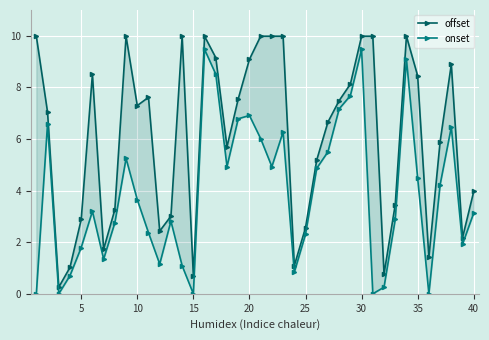

What is the highest value of the onset series?

9.5